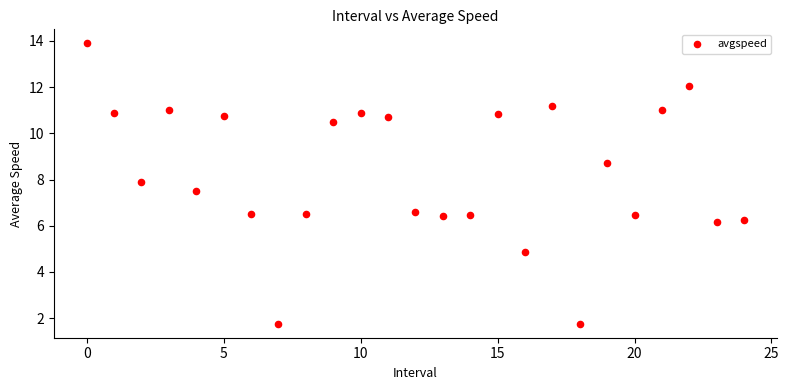

What is the range of Y values (max minus min)?

12.1